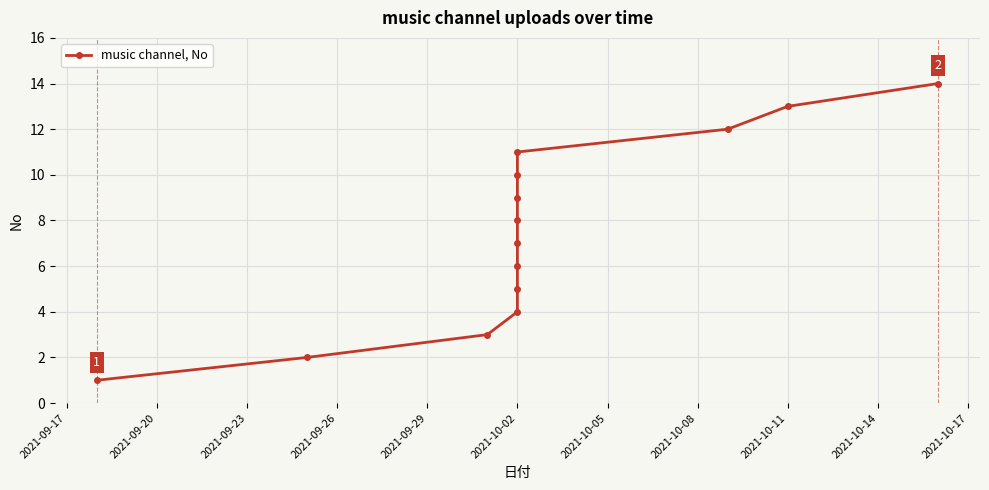

Reading left to right, what are all the values shown in this chart?

1	2	3	4	5	6	7	8	9	10	11	12	13	14